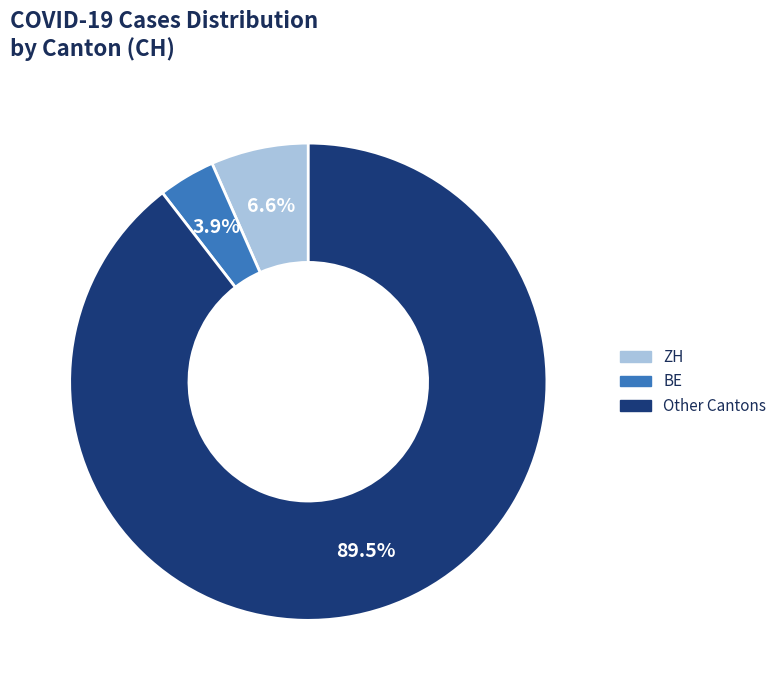

Rank the categories by value from lowest to highest.

BE, ZH, Other Cantons